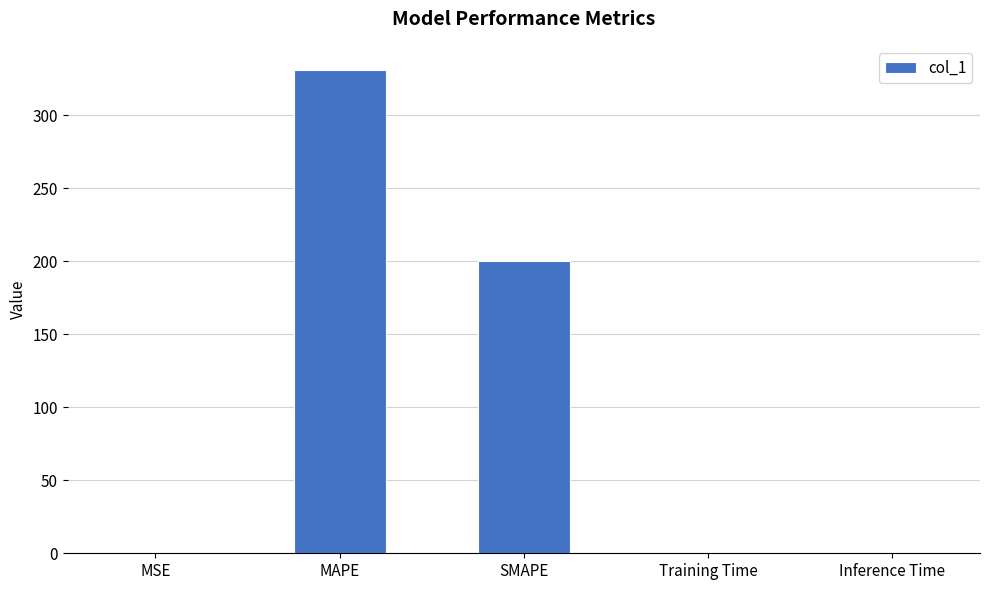

Which has a higher value, Training Time or MAPE?

MAPE